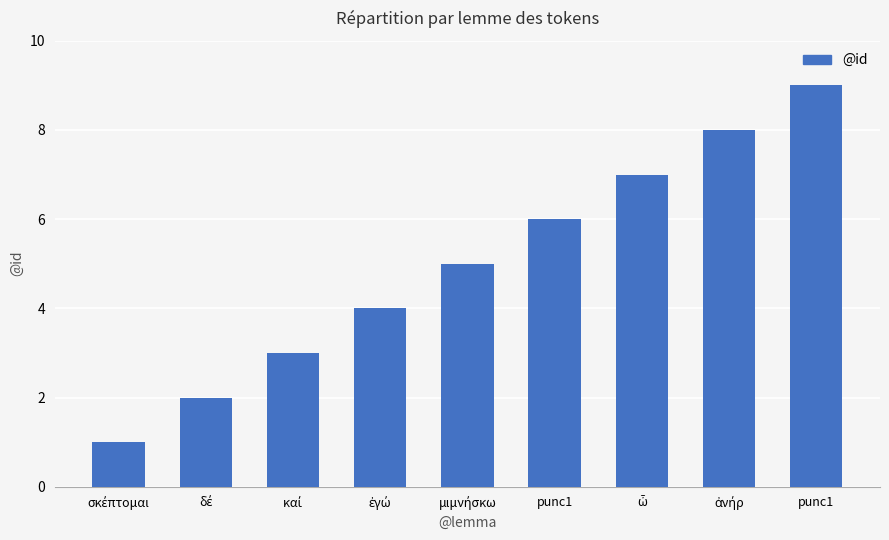

How many bars are there in total?

9